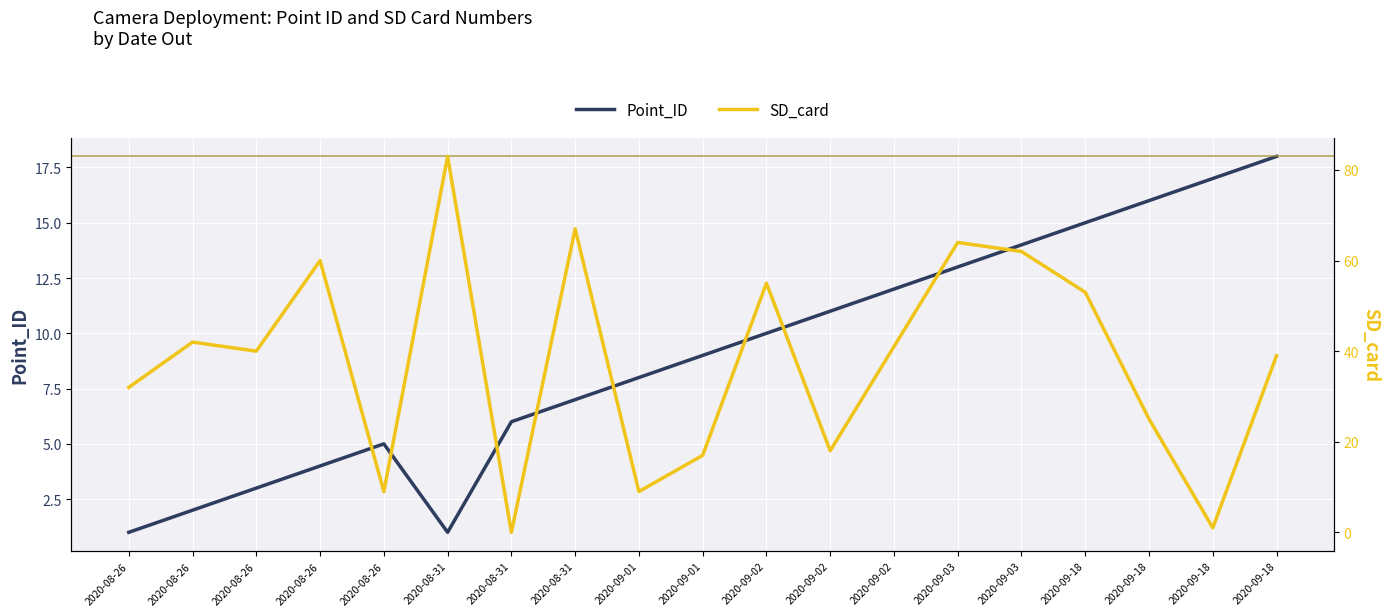

At how many categories does at least one series exceed 34?

11